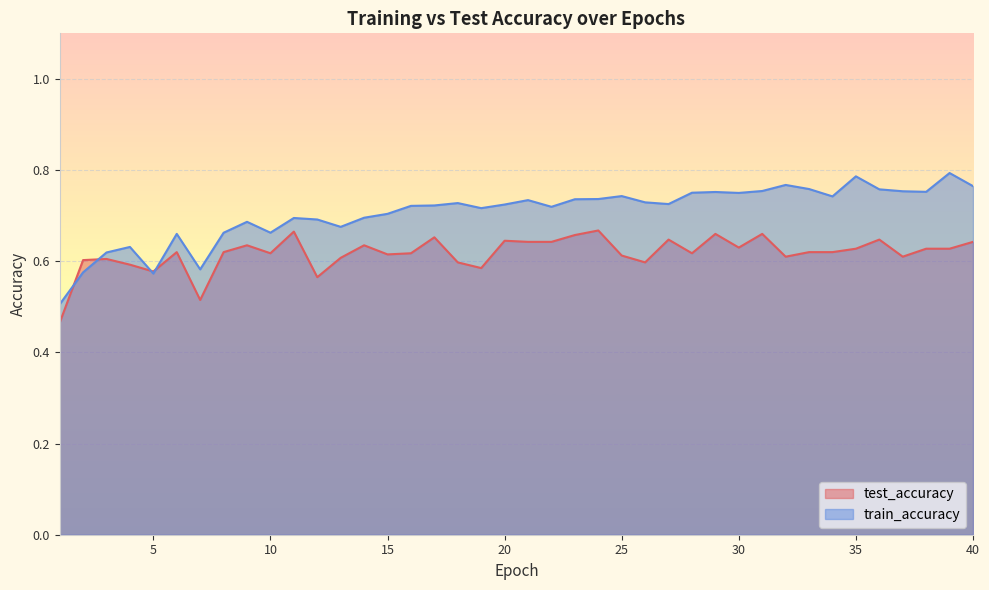

The train_accuracy series shows 0.3 at 36. True or false?

False